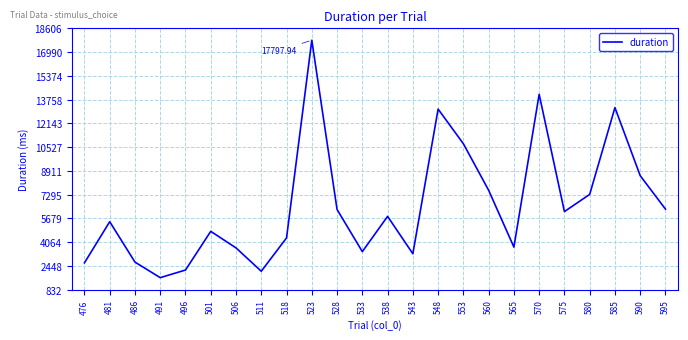

How many distinct data groups are displayed?

1